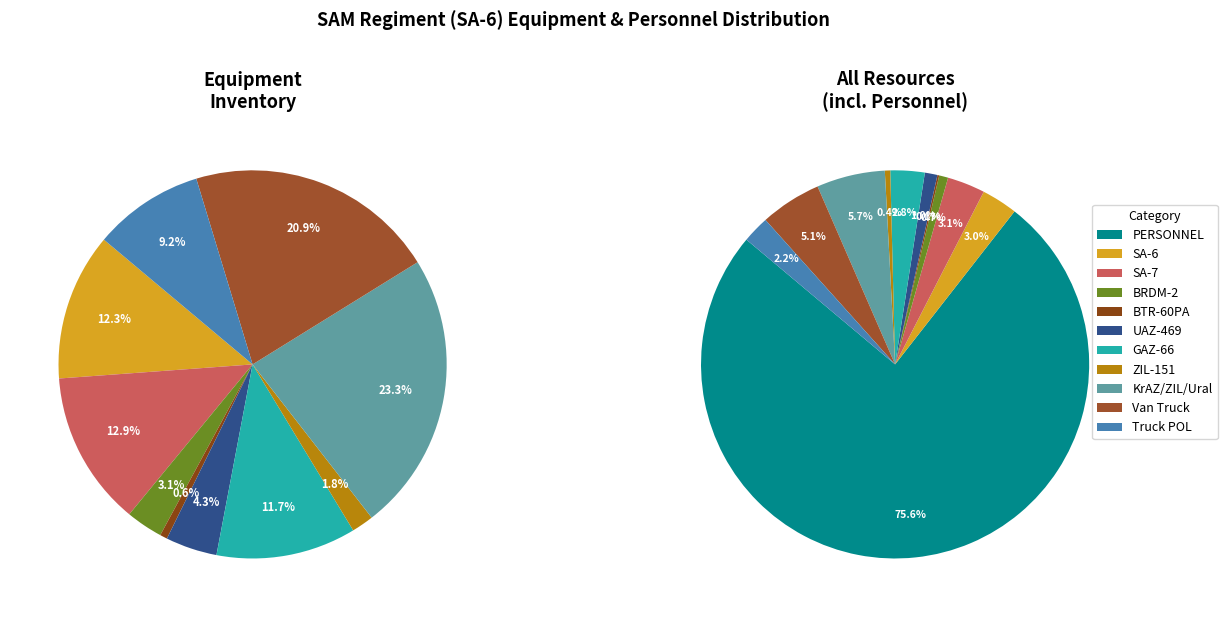

What portion of the pie excludes BRDM-2?

99.3%